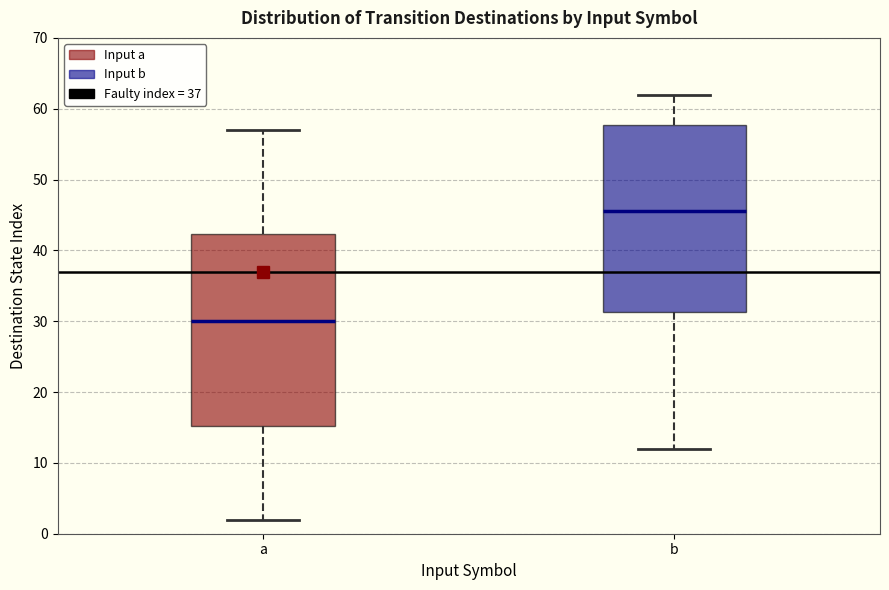

Reading left to right, transcribe this box plot: for each box, give where its median line is, the range the box spans, and where its two whiskers end, as read against the y-axis. The values are not printed on the chart, so give them approximately, as read against the axis.

a: median 30, box 15 to 42, whiskers 2 to 57
b: median 46, box 31 to 58, whiskers 12 to 62